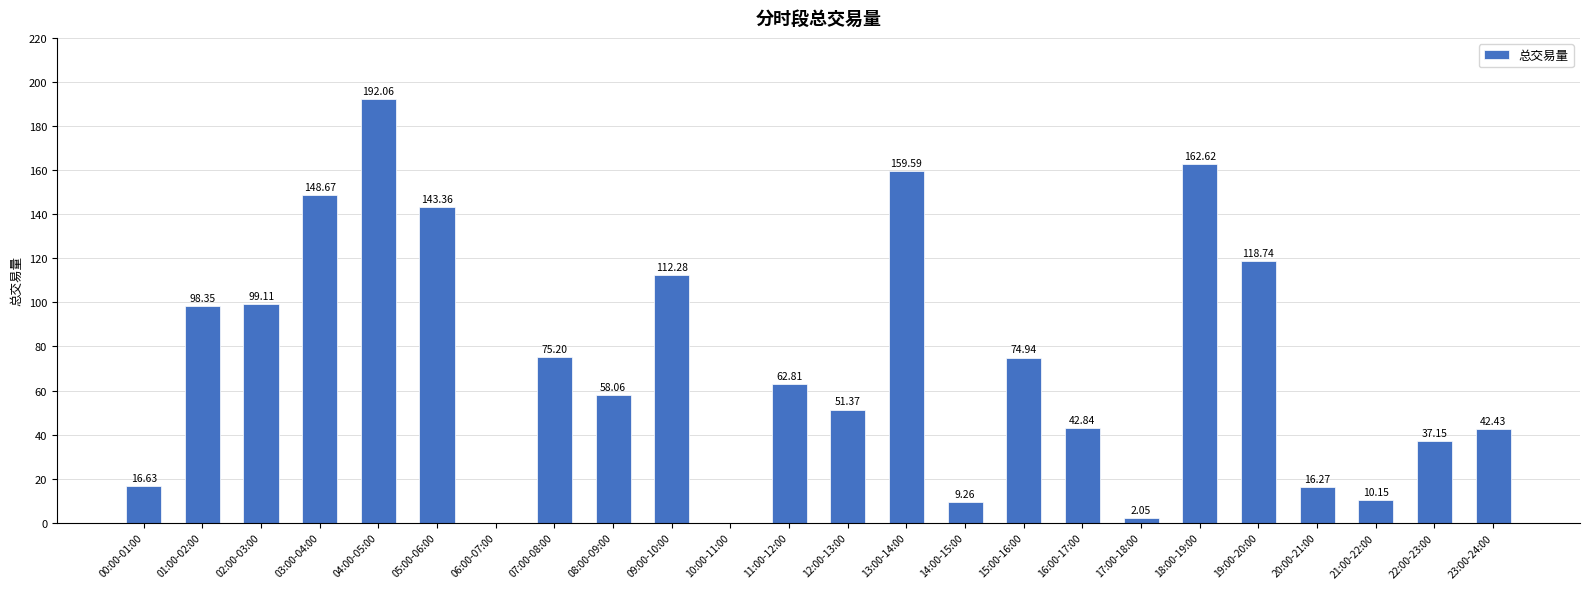

What is the ratio of the value at 23:00-24:00 to the value at 08:00-09:00?

0.7